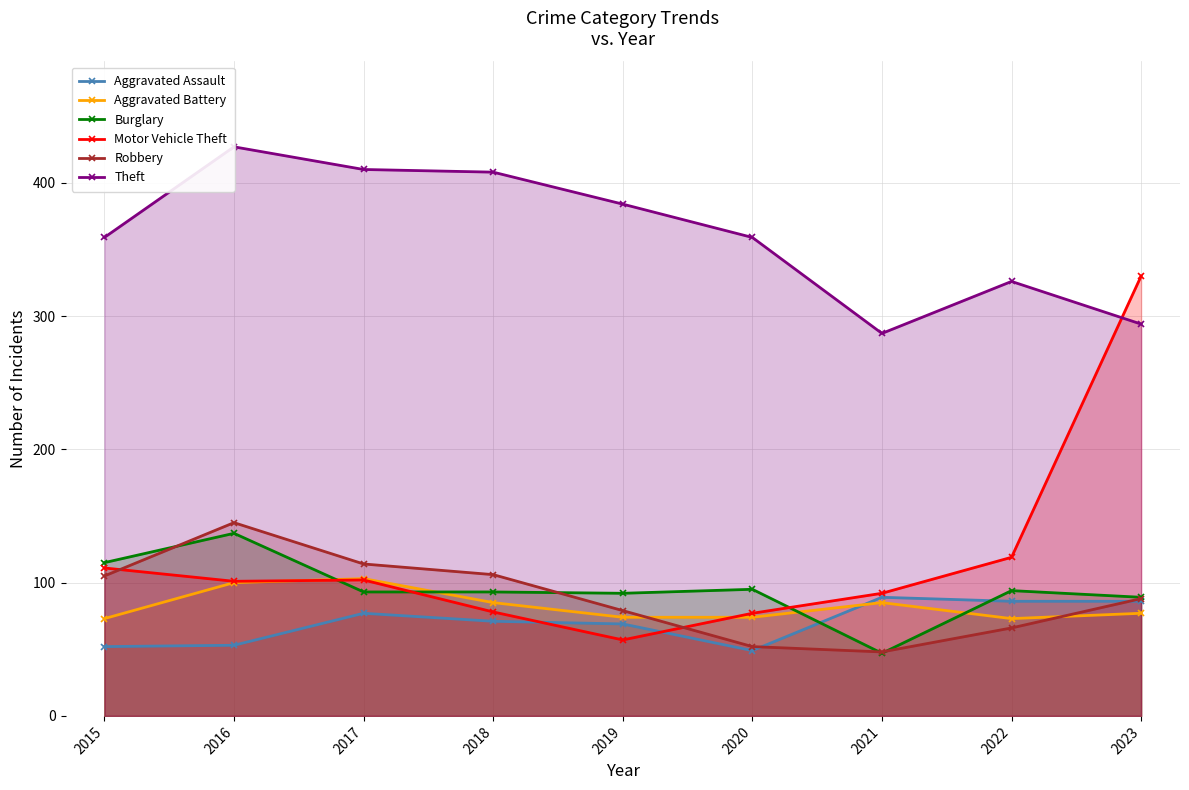

At which category is the sum across all series the highest?

2023